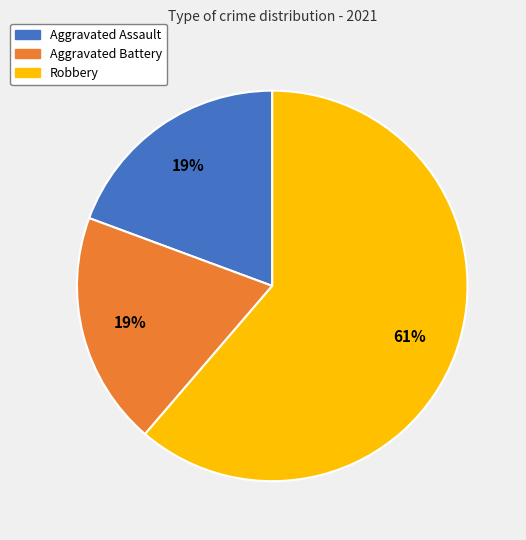

To the nearest percent, what percentage of the pie is Aggravated Battery?

19%